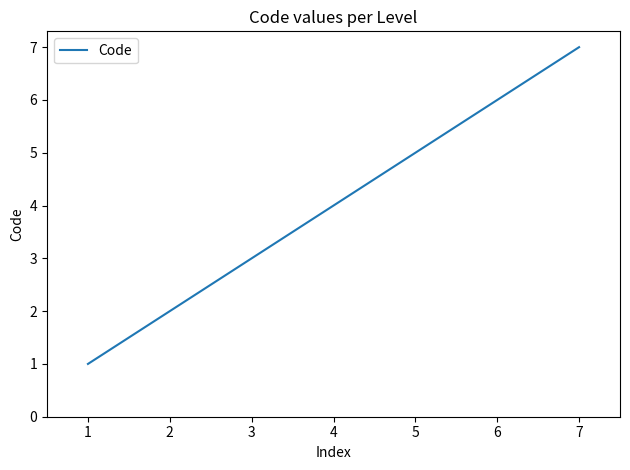

What is the difference between the values at 3 and 1?

2